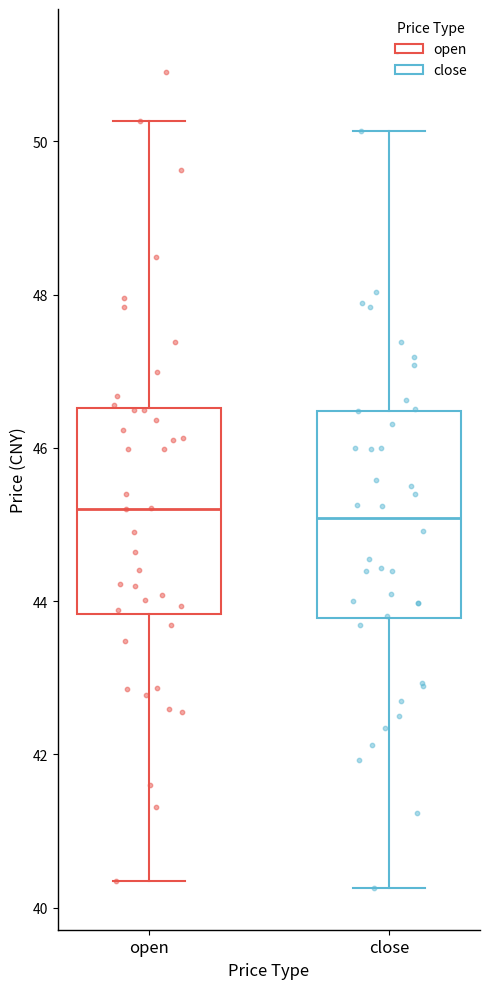

Reading left to right, read every box against the y-axis: the position of its median line, the range the box covers, and the ends of its whiskers. The values are not printed on the chart, so give them approximately, as read against the axis.

open: median 45.2, box 43.8 to 46.6, whiskers 40.4 to 50.2
close: median 45.0, box 43.8 to 46.4, whiskers 40.2 to 50.2